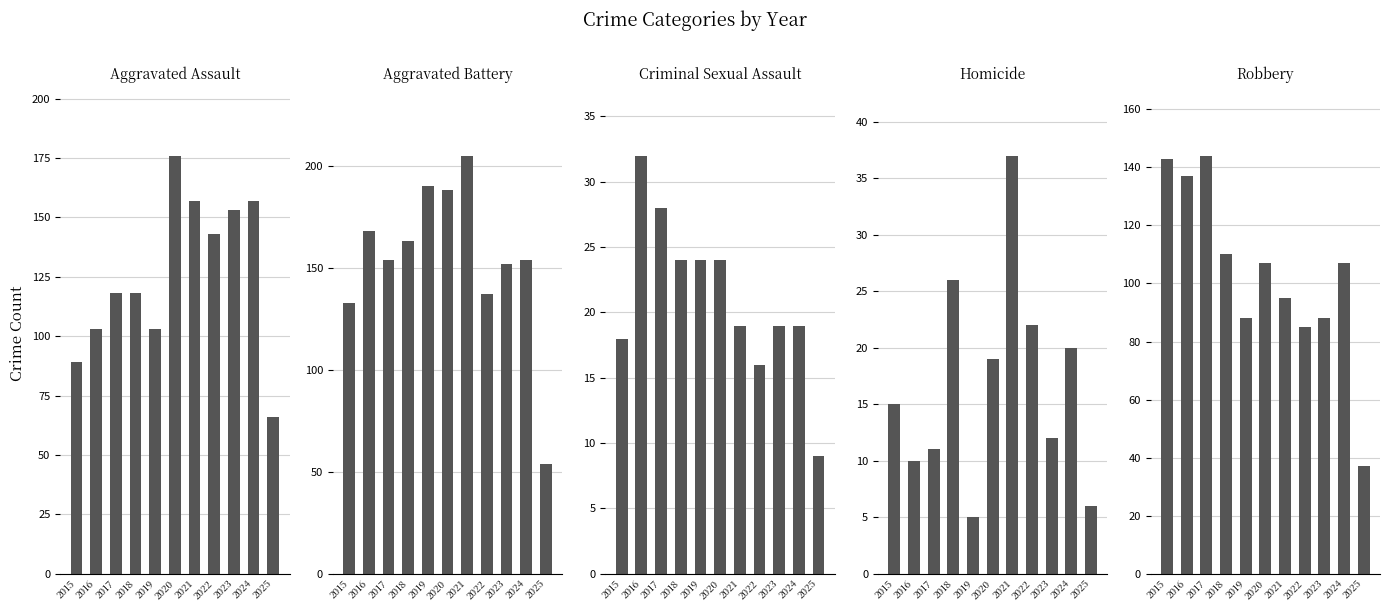

How many values in the Homicide series exceed 15?

5